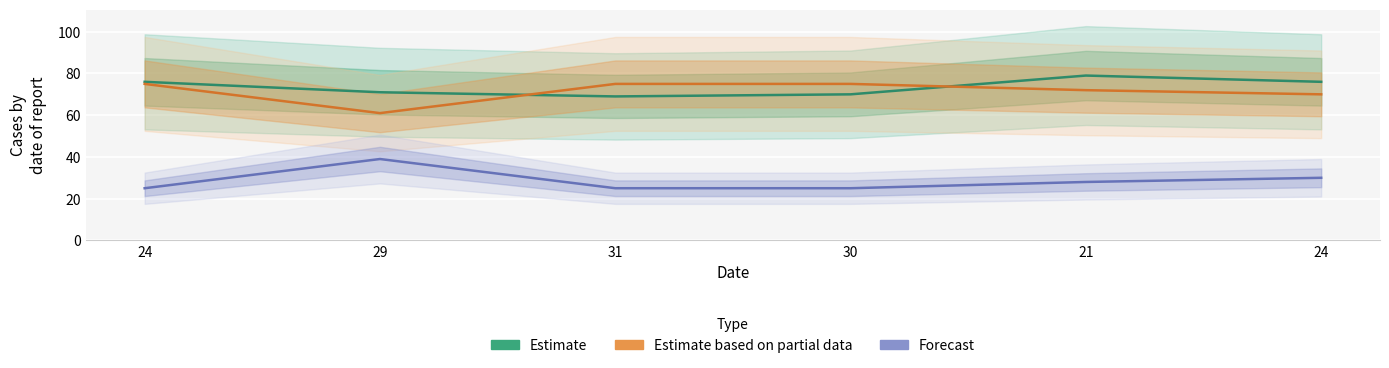

At which category is the sum across all series the highest?

21